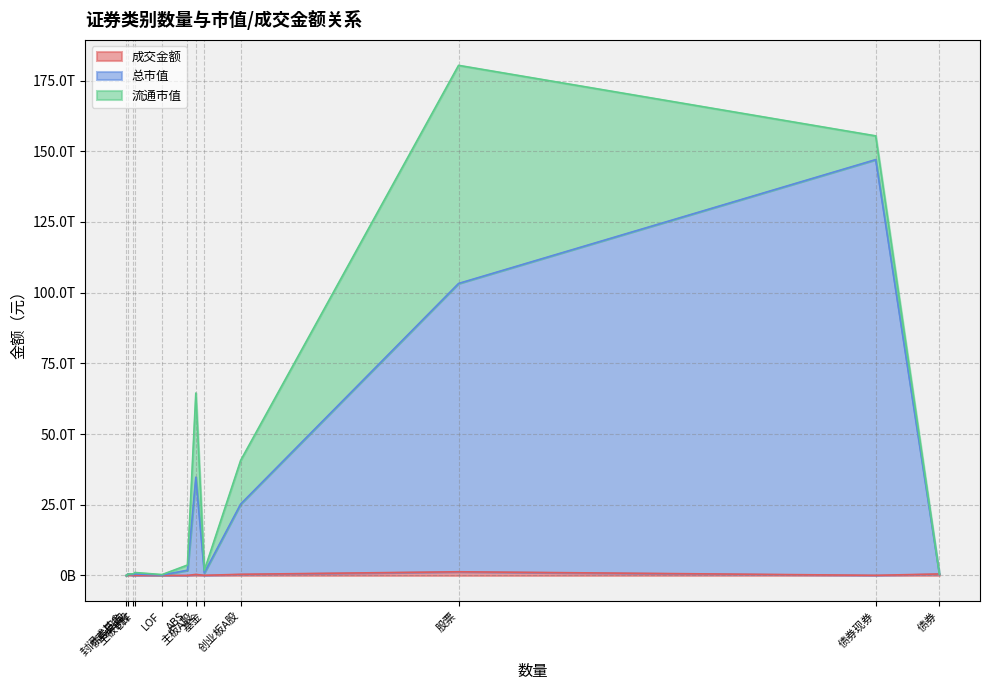

List the series in order of their peak value, highest first.

总市值, 流通市值, 成交金额